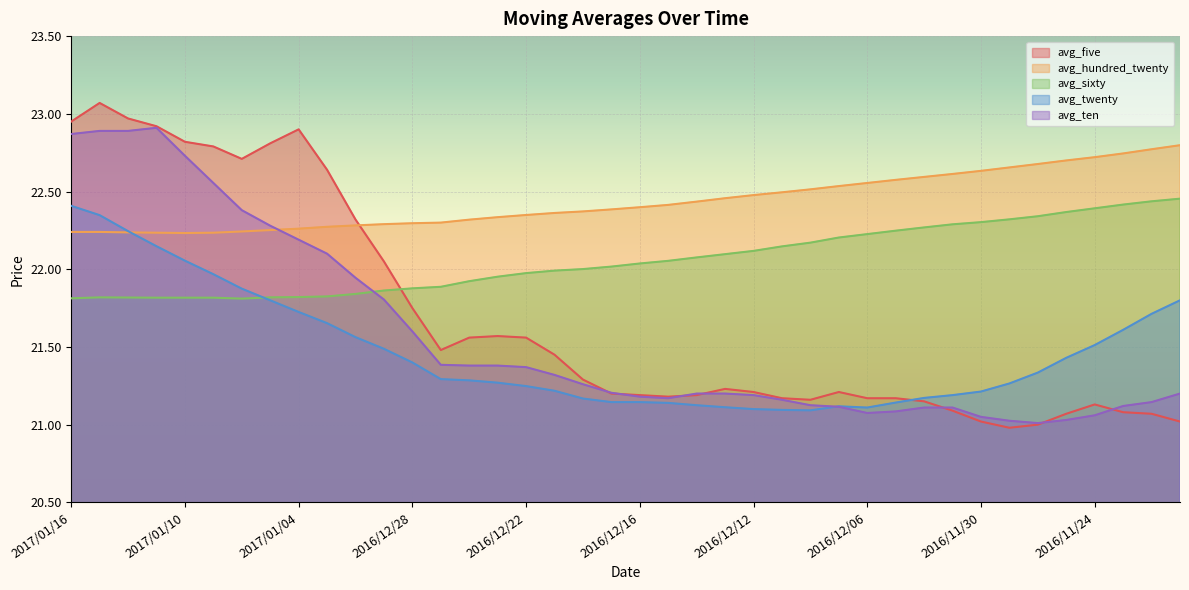

The value of avg_hundred_twenty at 2016/12/26 is 22.3. True or false?

True